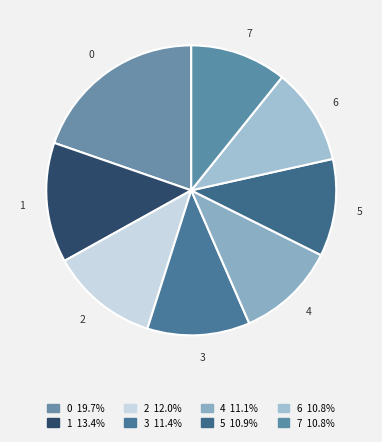

What is the ratio of the value at 7 to the value at 4?

1.0